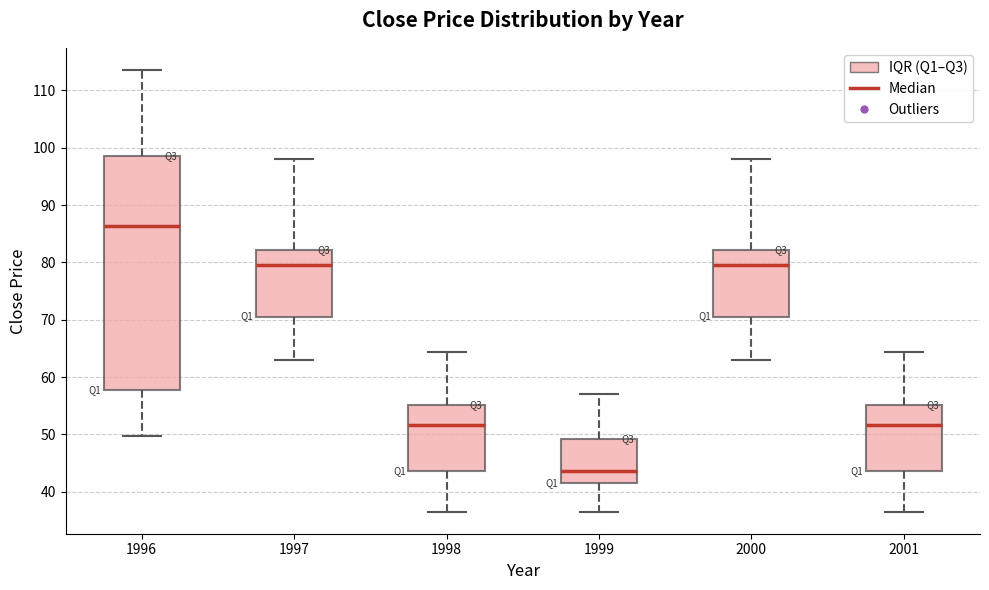

Reading left to right, transcribe this box plot: for each box, give where its median line is, the range the box spans, and where its two whiskers end, as read against the y-axis. The values are not printed on the chart, so give them approximately, as read against the axis.

1996: median 86, box 58 to 99, whiskers 50 to 114
1997: median 79, box 71 to 82, whiskers 63 to 98
1998: median 52, box 44 to 55, whiskers 37 to 64
1999: median 44, box 42 to 49, whiskers 37 to 57
2000: median 79, box 71 to 82, whiskers 63 to 98
2001: median 52, box 44 to 55, whiskers 37 to 64